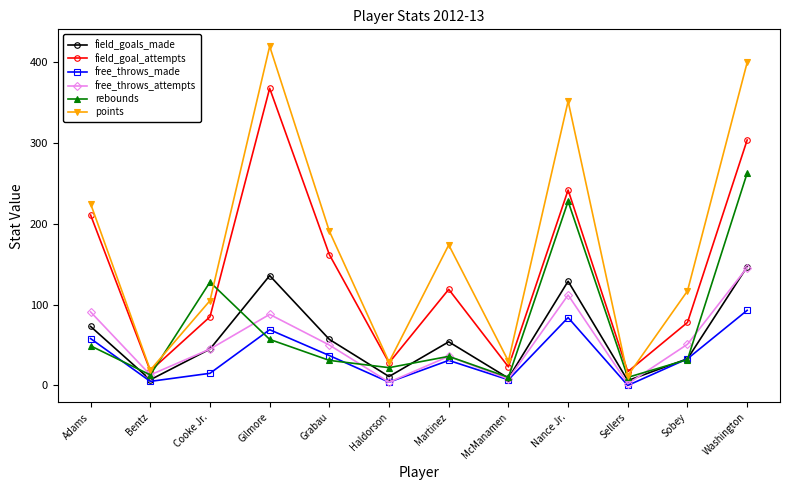

What is the difference between the field_goal_attempts values at Bentz and Haldorson?

10